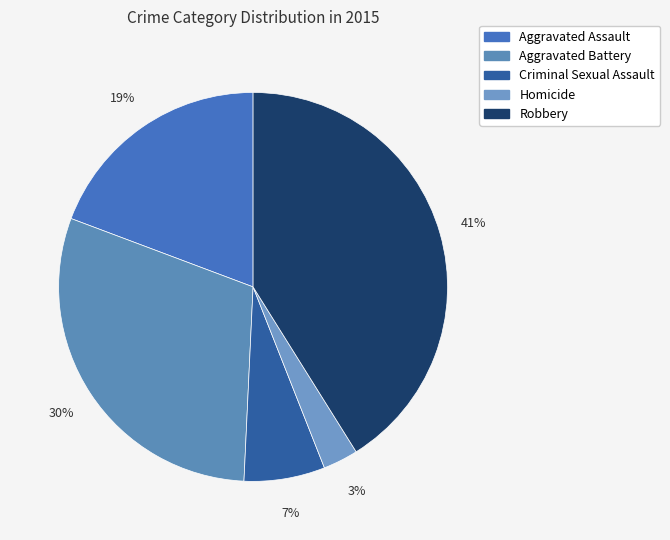

Which slice is the largest?

Robbery